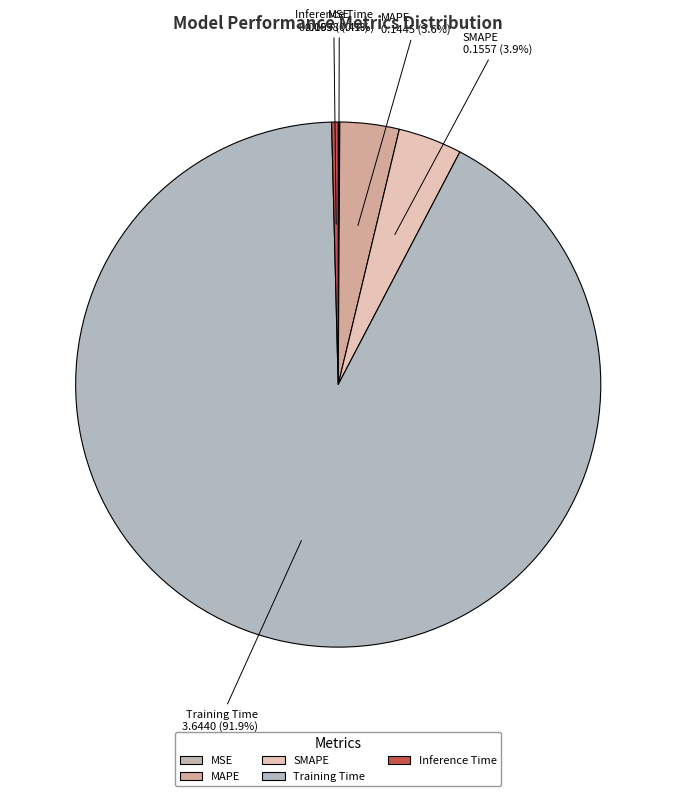

What percentage is the MAPE slice, to the nearest percent?

4%